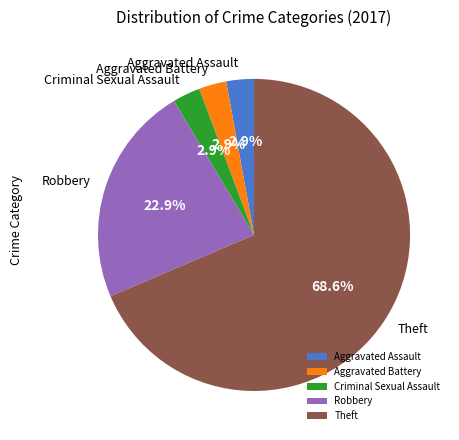

What percentage is NOT represented by Aggravated Assault?

97.1%